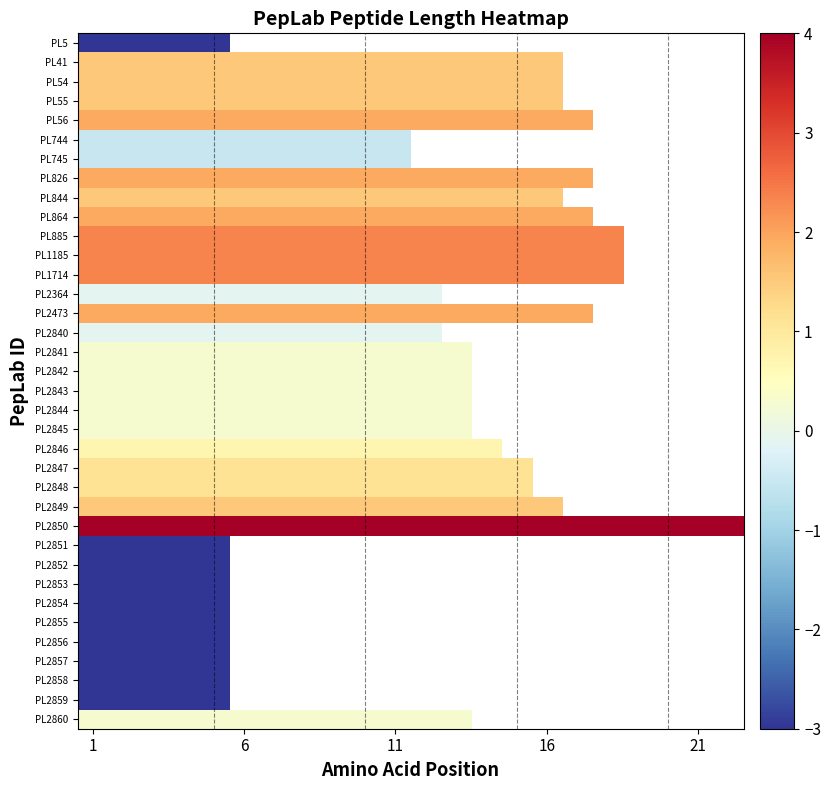

At how many categories does at least one series exceed 3?

22